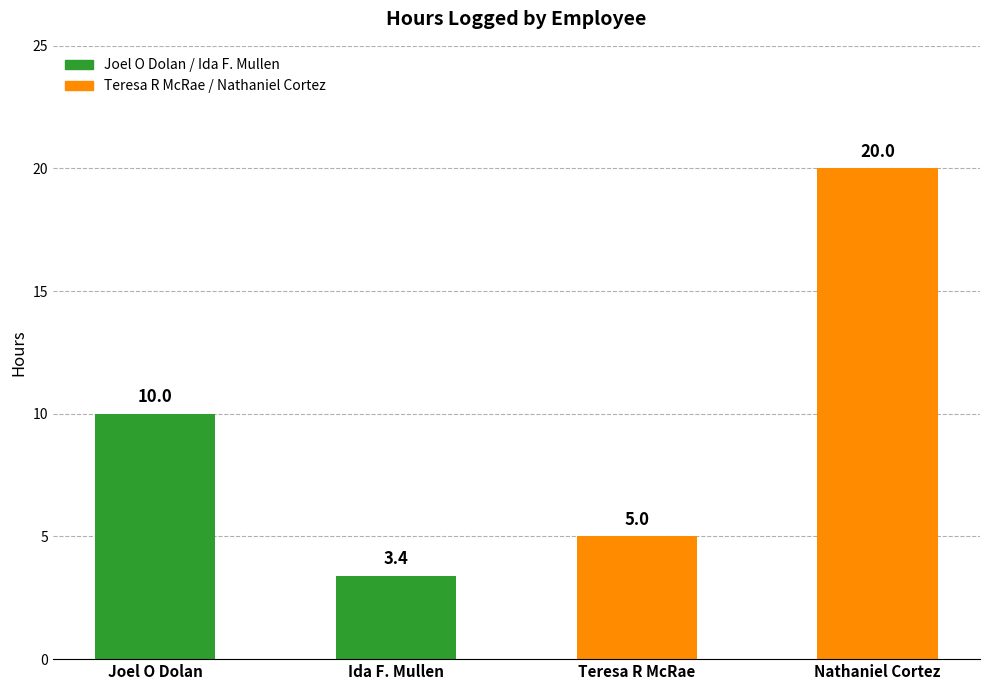

What is the difference between the values at Ida F. Mullen and Nathaniel Cortez?

16.6